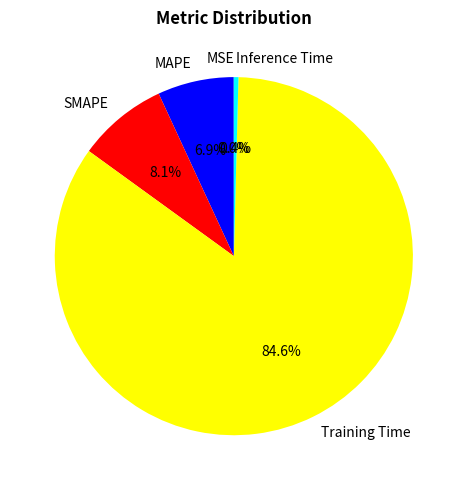

The SMAPE slice represents 8% of the pie. True or false?

True